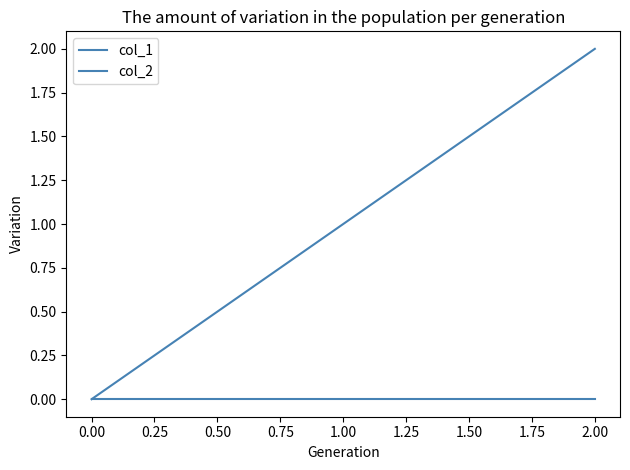

How many lines are shown in the chart?

2